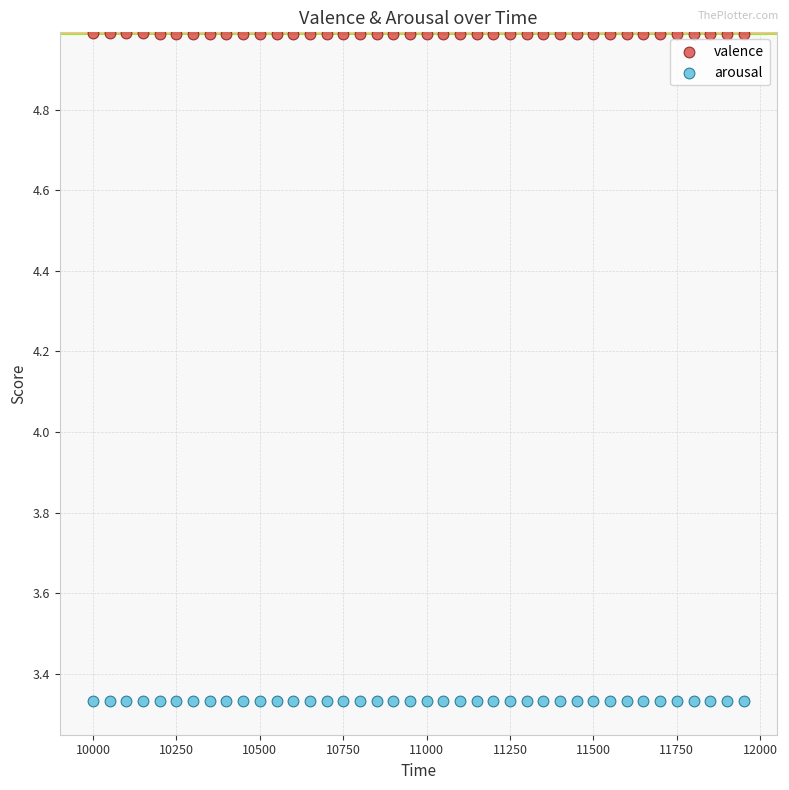

Which series contains the highest Y value?

valence